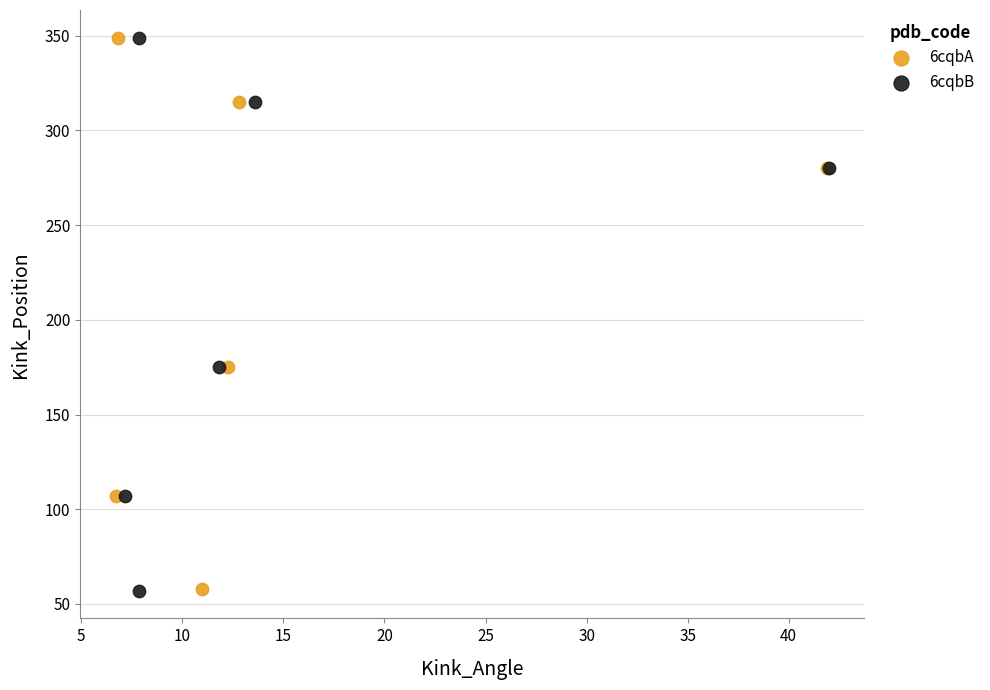

Which series has the widest spread of Y values?

6cqbB